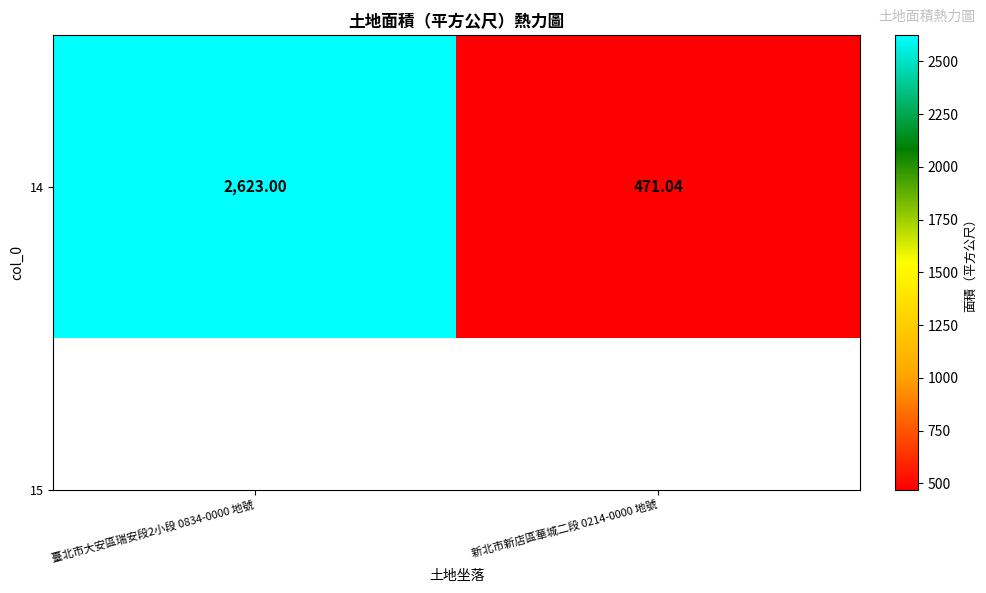

What is the sum of all values?

3094.0